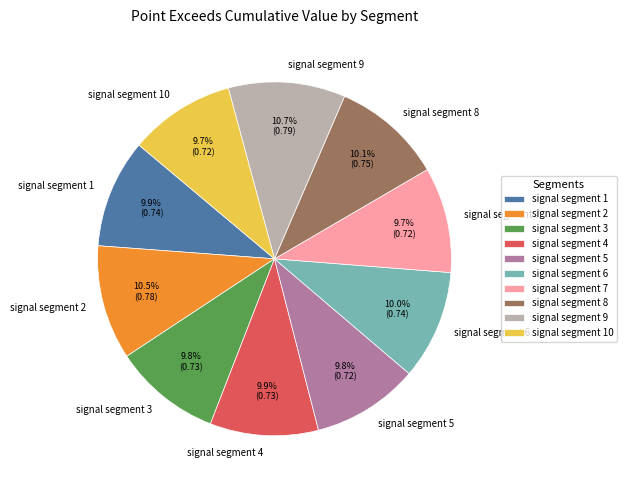

Which has a higher value, signal segment 9 or signal segment 1?

signal segment 9